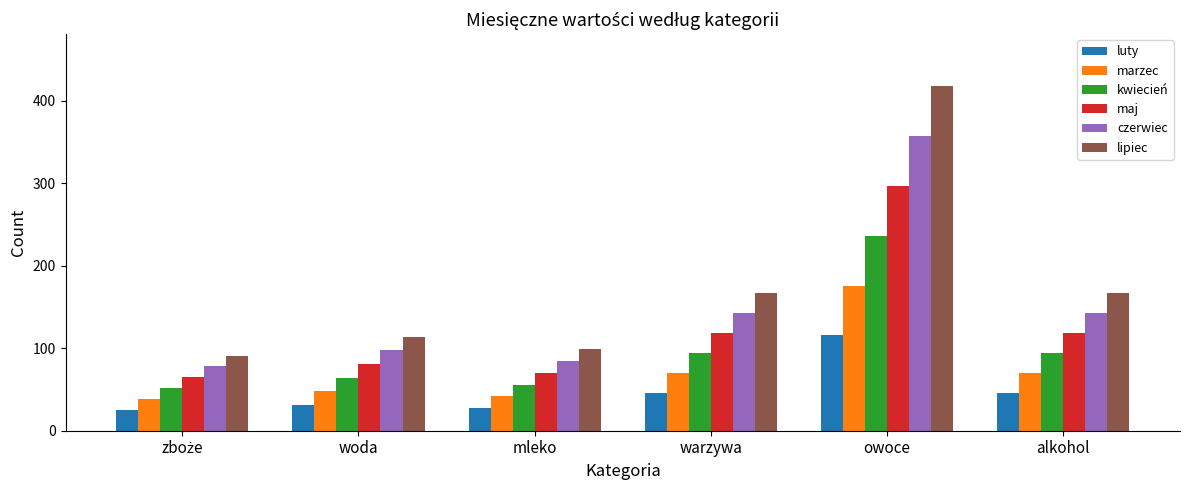

How many groups of bars are there?

6